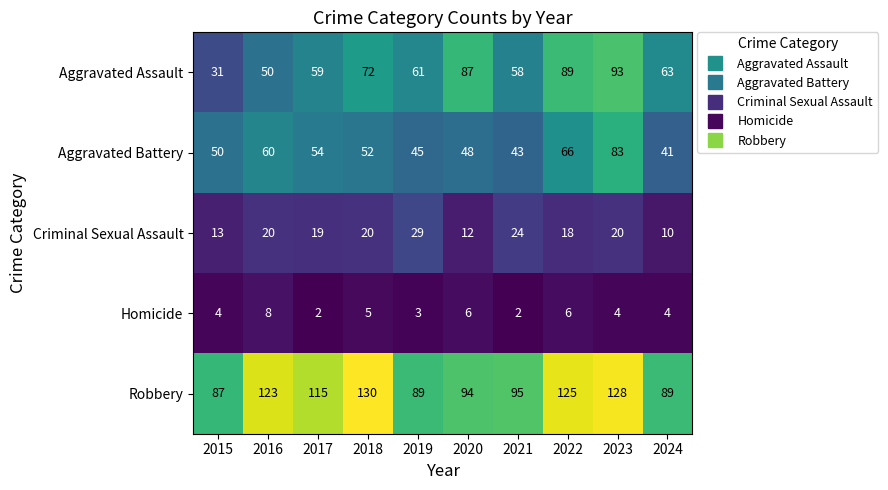

What is the difference between the second highest and second lowest values in the Homicide series?

4